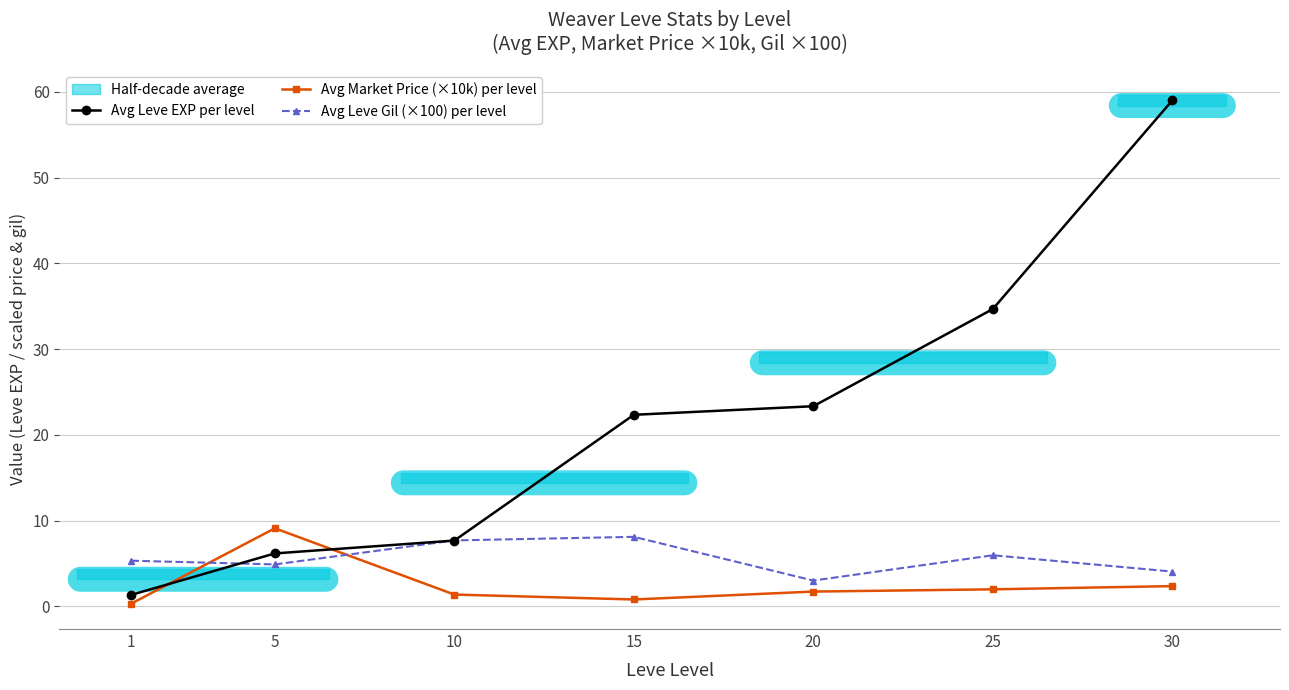

Reading left to right, list all the values displayed in this chart.

Avg Leve EXP per level: 1=1.3	5=6.2	10=7.7	15=22.3	20=23.3	25=34.7	30=59.0
Avg Market Price (×10k) per level: 1=0.3	5=9.1	10=1.4	15=0.8	20=1.7	25=2.0	30=2.4
Avg Leve Gil (×100) per level: 1=5.3	5=4.9	10=7.7	15=8.1	20=3.0	25=6.0	30=4.0